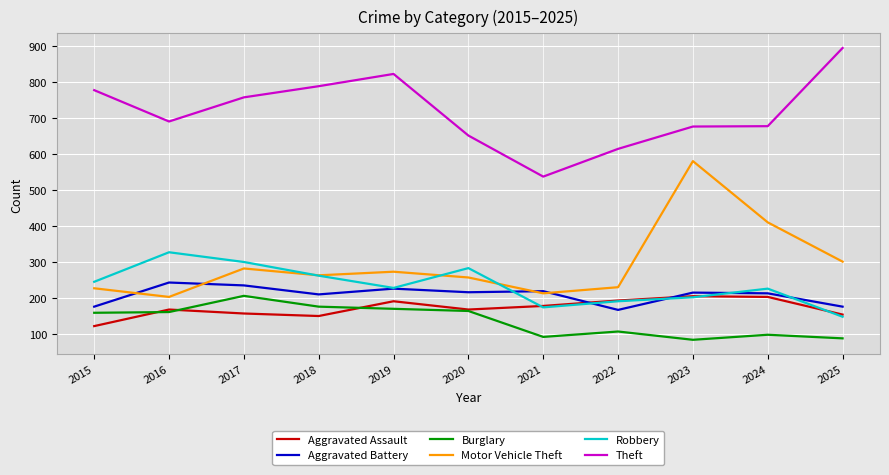

Which series has the widest spread of values?

Motor Vehicle Theft